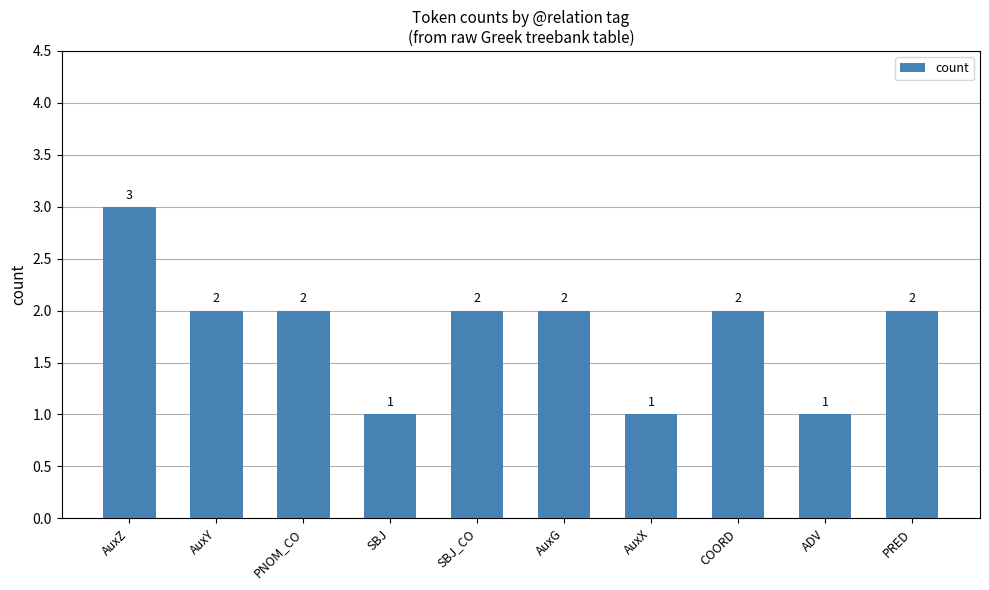

What is the approximate value at PNOM_CO?

2